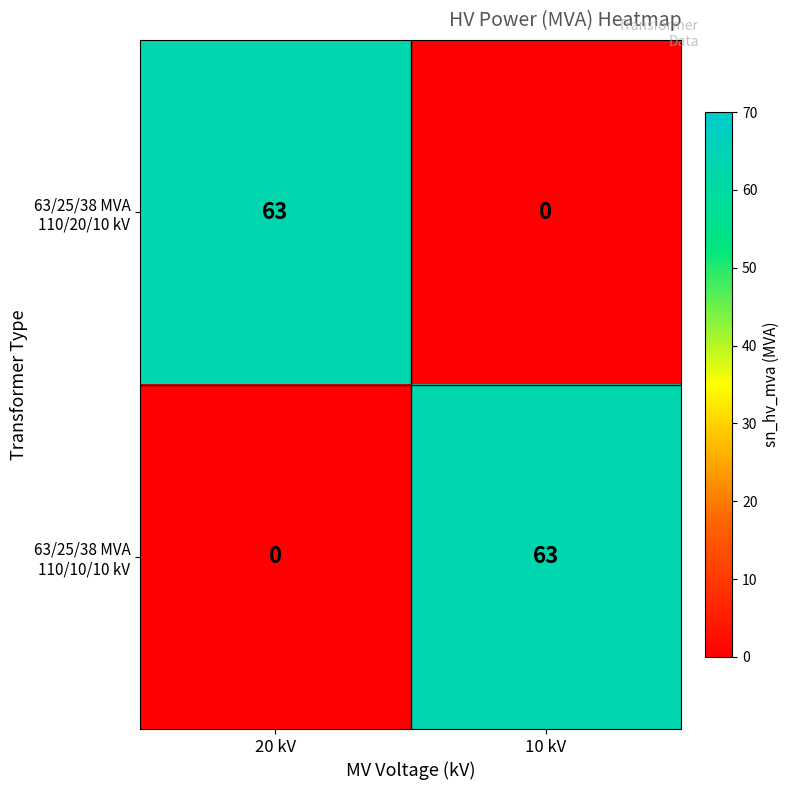

What is the greatest value displayed?

63